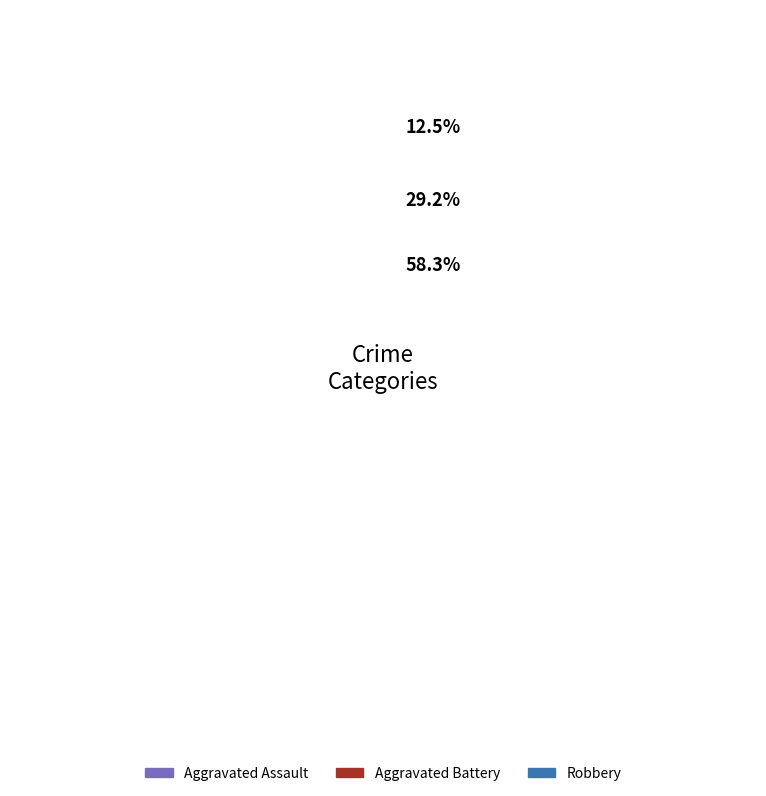

To the nearest percent, what portion does Aggravated Assault represent?

11%